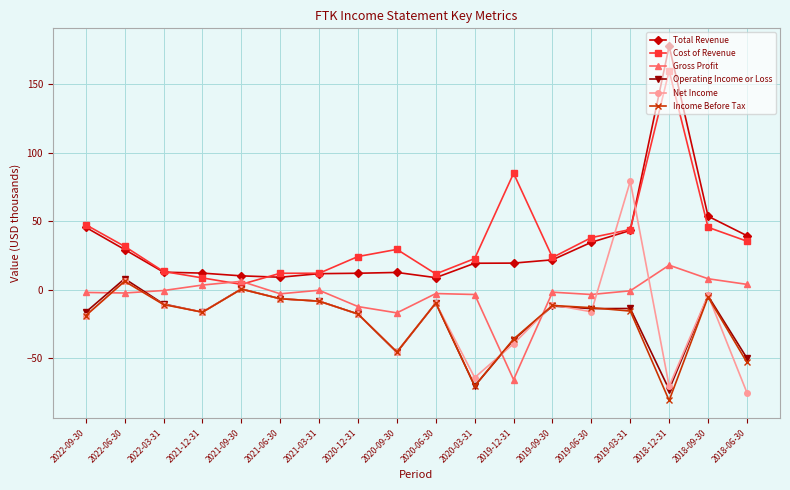

True or false: Income Before Tax has a value of -19.6 at 2018-06-30.

False